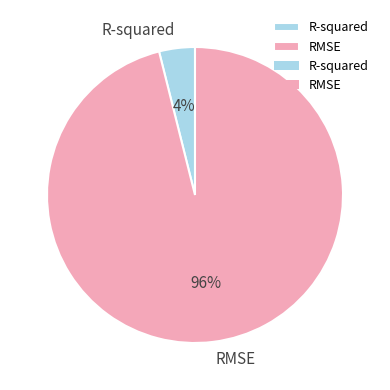

Do R-squared and RMSE together represent more than half of the pie?

Yes